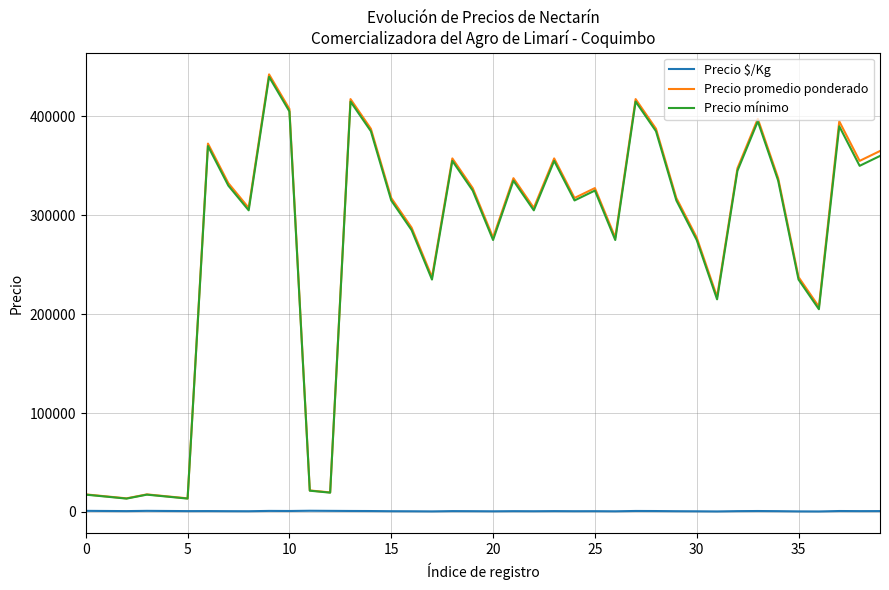

True or false: Precio mínimo has more than 2 interior local peaks.

True